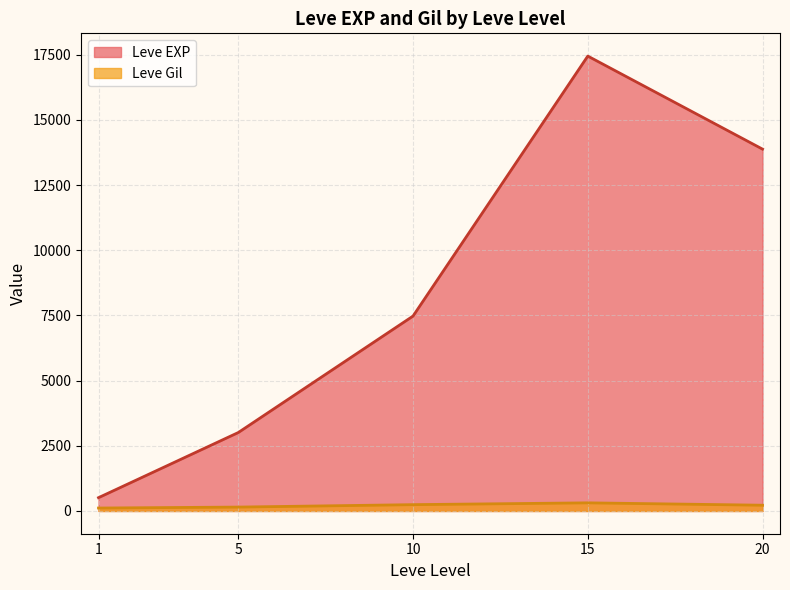

Which series has the widest spread of values?

Leve EXP